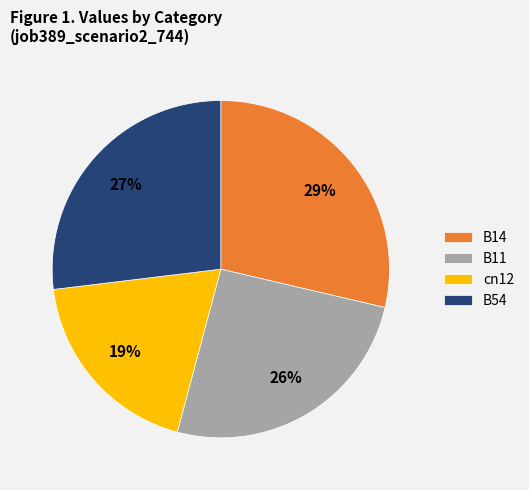

How many segments does this pie chart have?

4